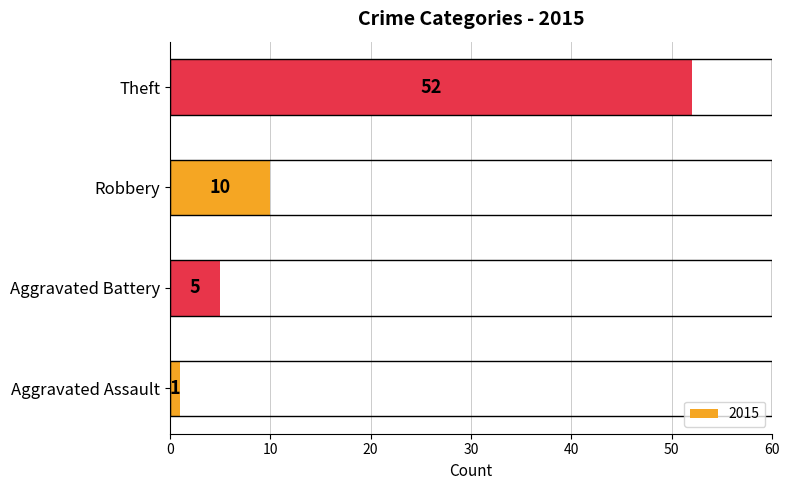

What value does the data have at Aggravated Battery?

5